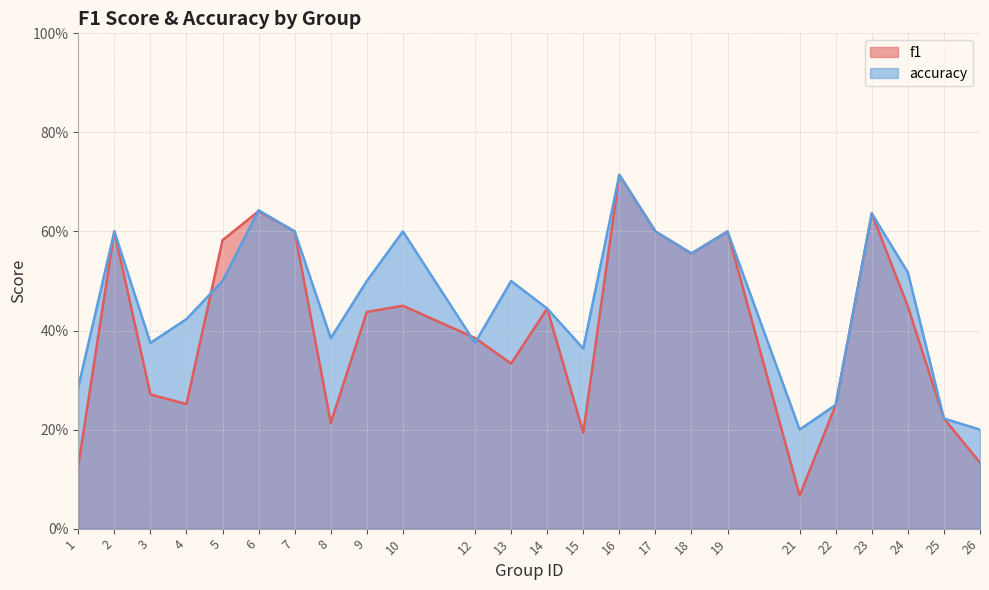

How many interior local valleys does the accuracy series have?

6